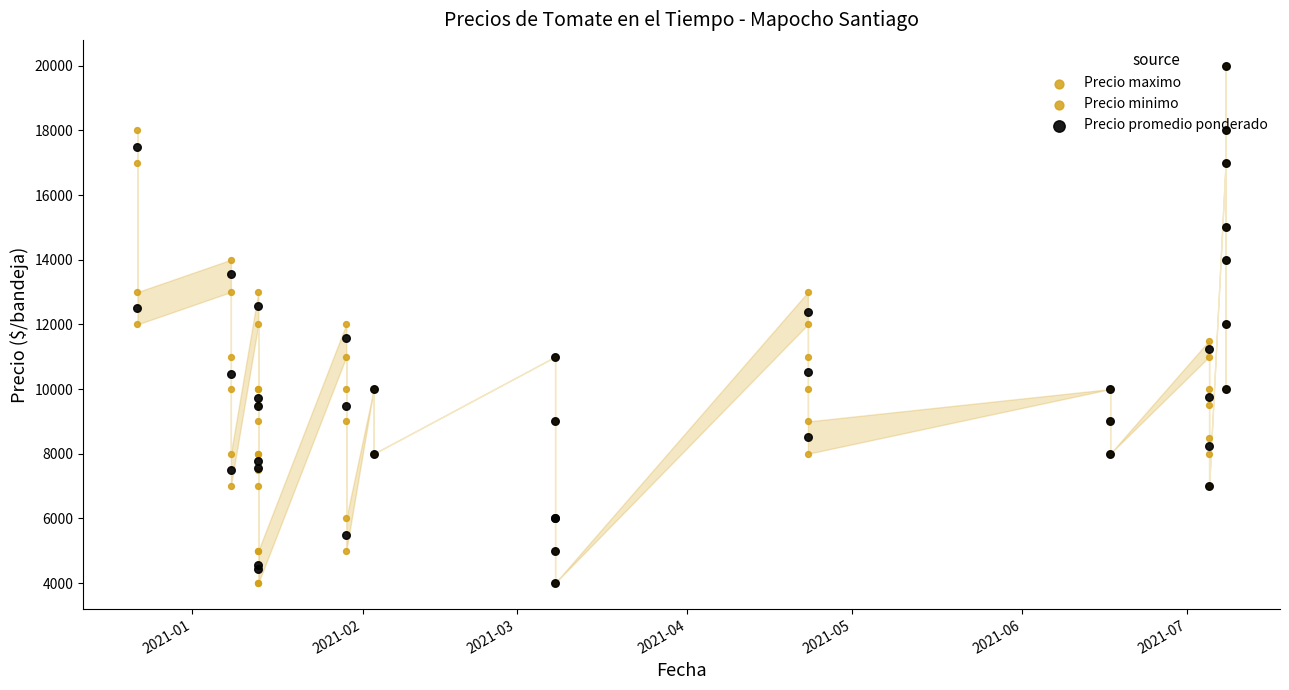

Is the value of Precio minimo at 11 greater than the value of Precio maximo at 2021-02?

No